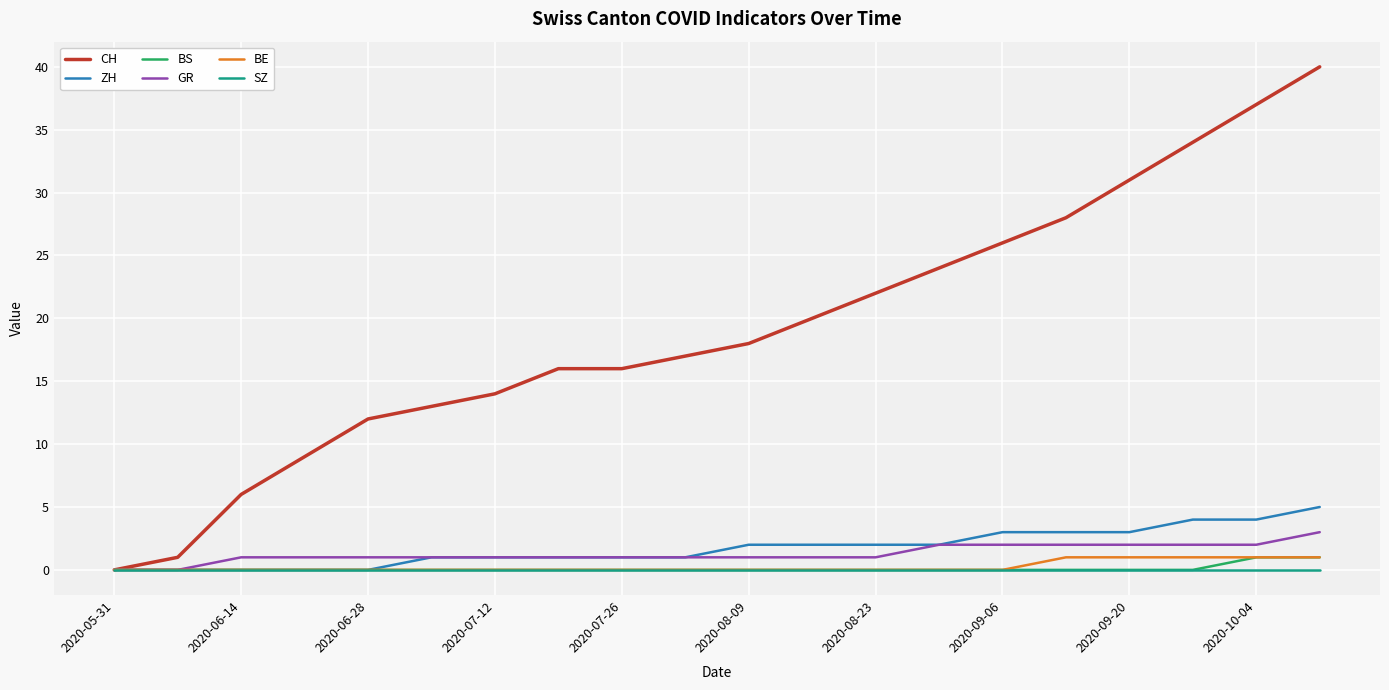

Which series has the largest total across all categories?

CH